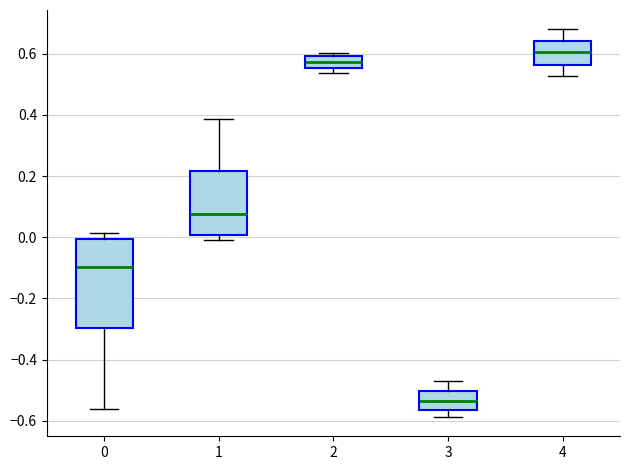

Comparing the boxes themselves (not the whiskers), which one is the tallest?

0